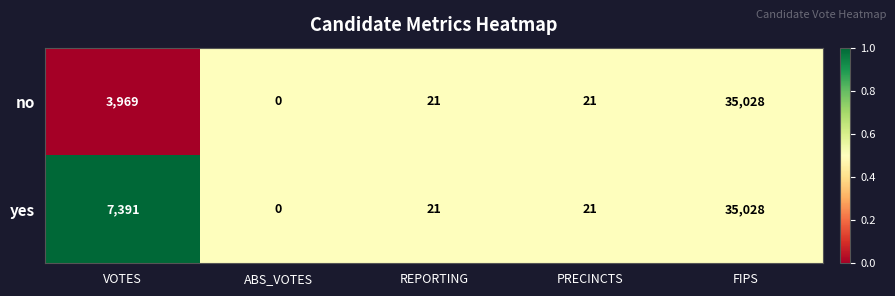

Which category has the highest value in the yes series?

FIPS